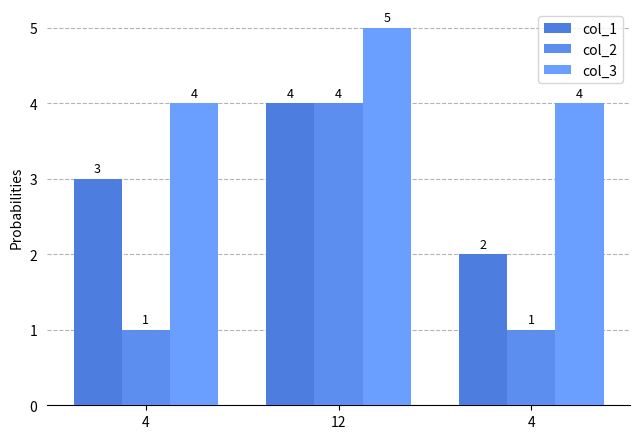

True or false: col_1 has a value of 4 at 12.

True